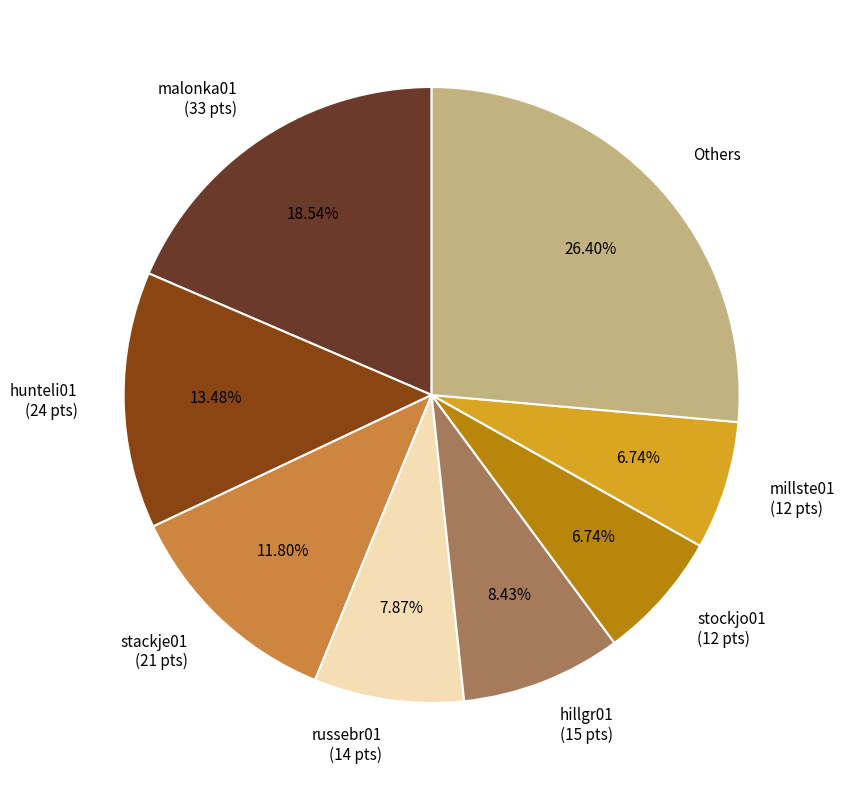

Does stackje01 (21 pts) account for over 50% of the chart?

No